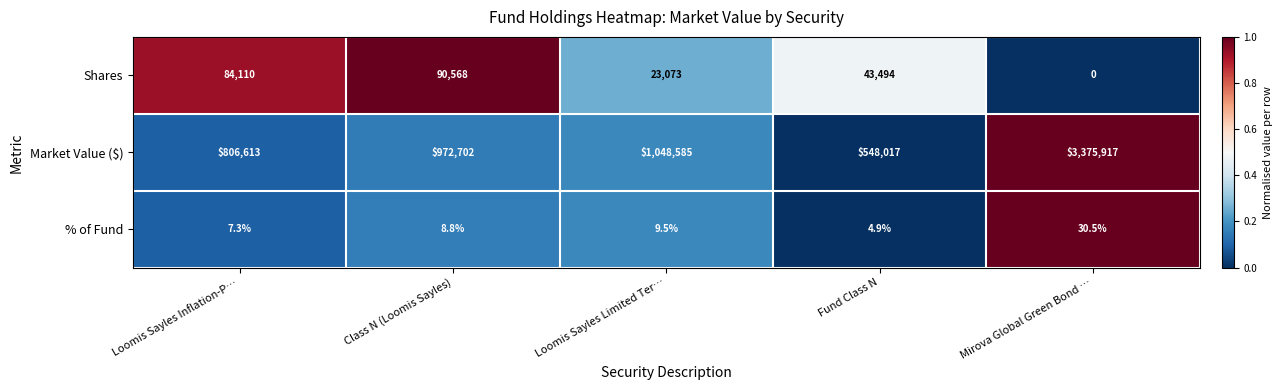

How many values in Shares are above zero?

4